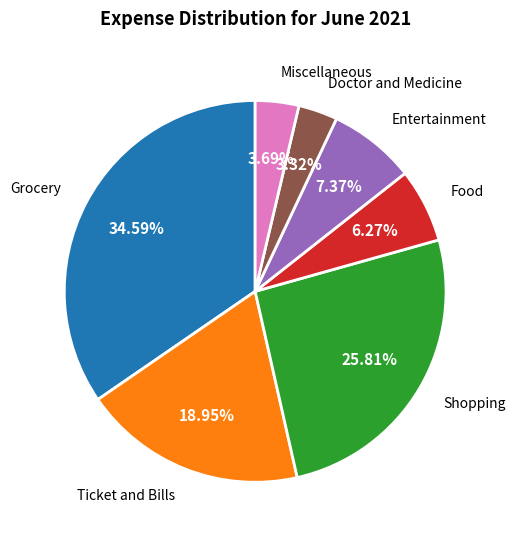

To the nearest percent, what is the difference between the Doctor and Medicine and Ticket and Bills slice percentages?

16%